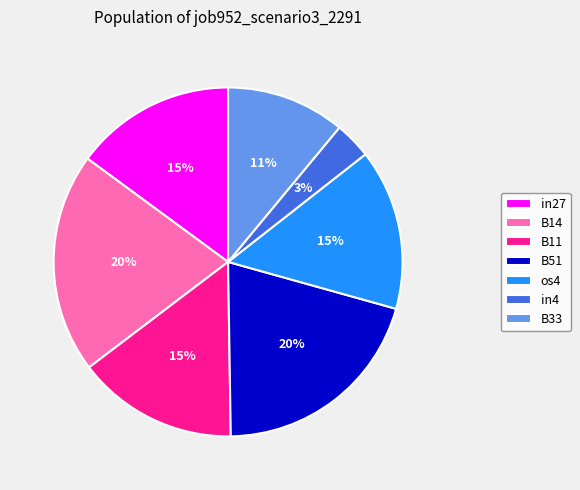

Which has a higher value, in4 or os4?

os4